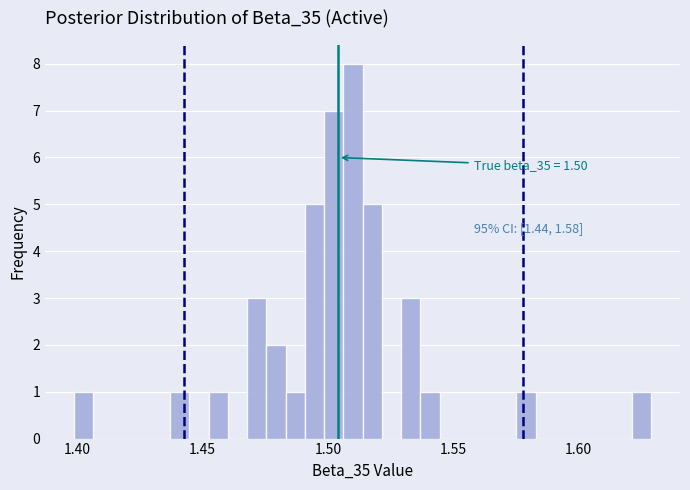

Around what value on the x-axis is the tallest bar? Give the approximate position of its centre, as read against the axis.

1.510